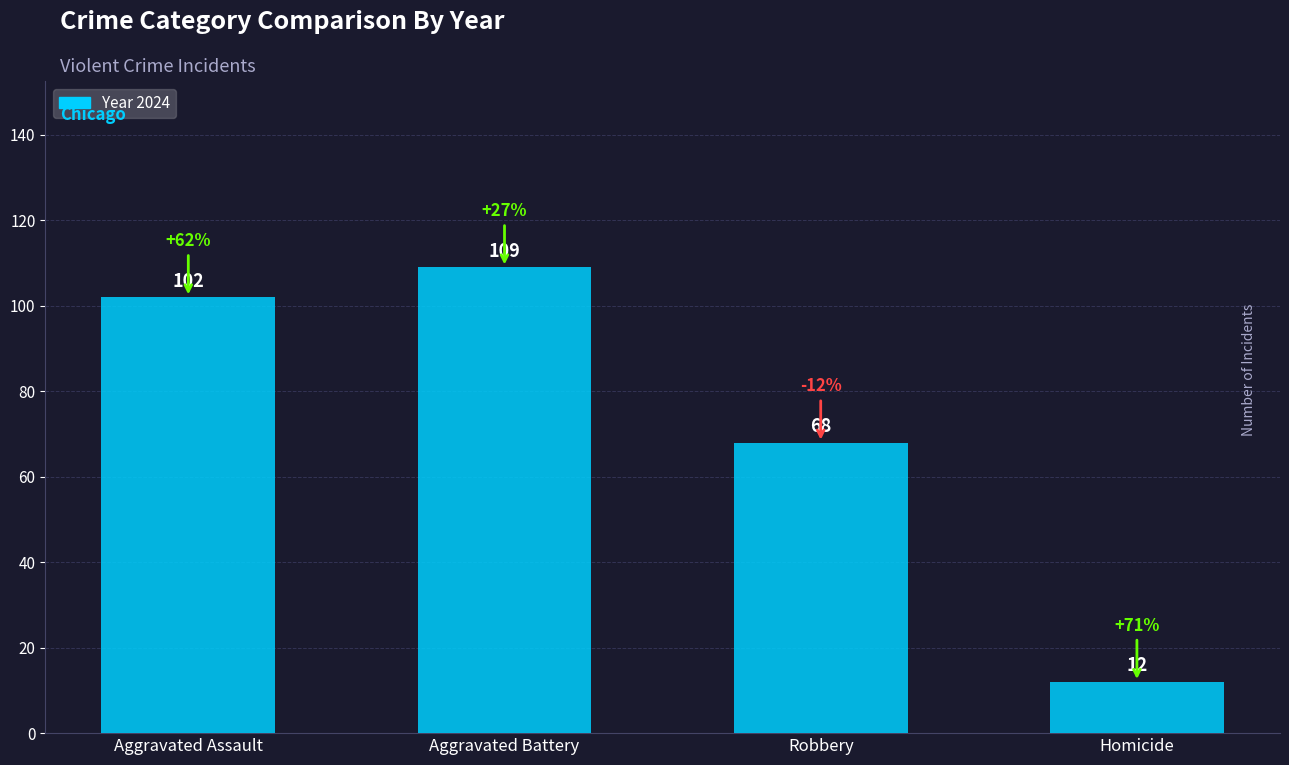

True or false: the data shows 33 at Robbery.

False